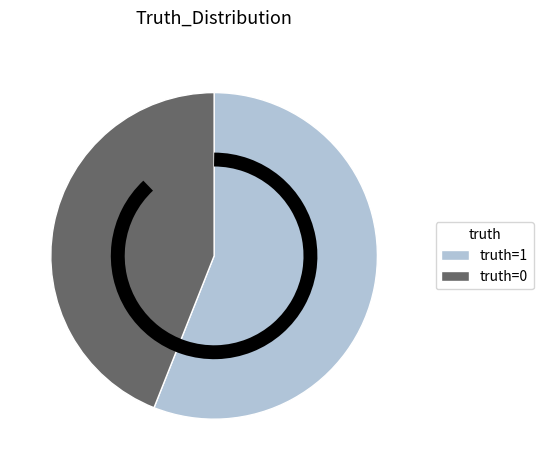

Which slice is the largest?

truth=1